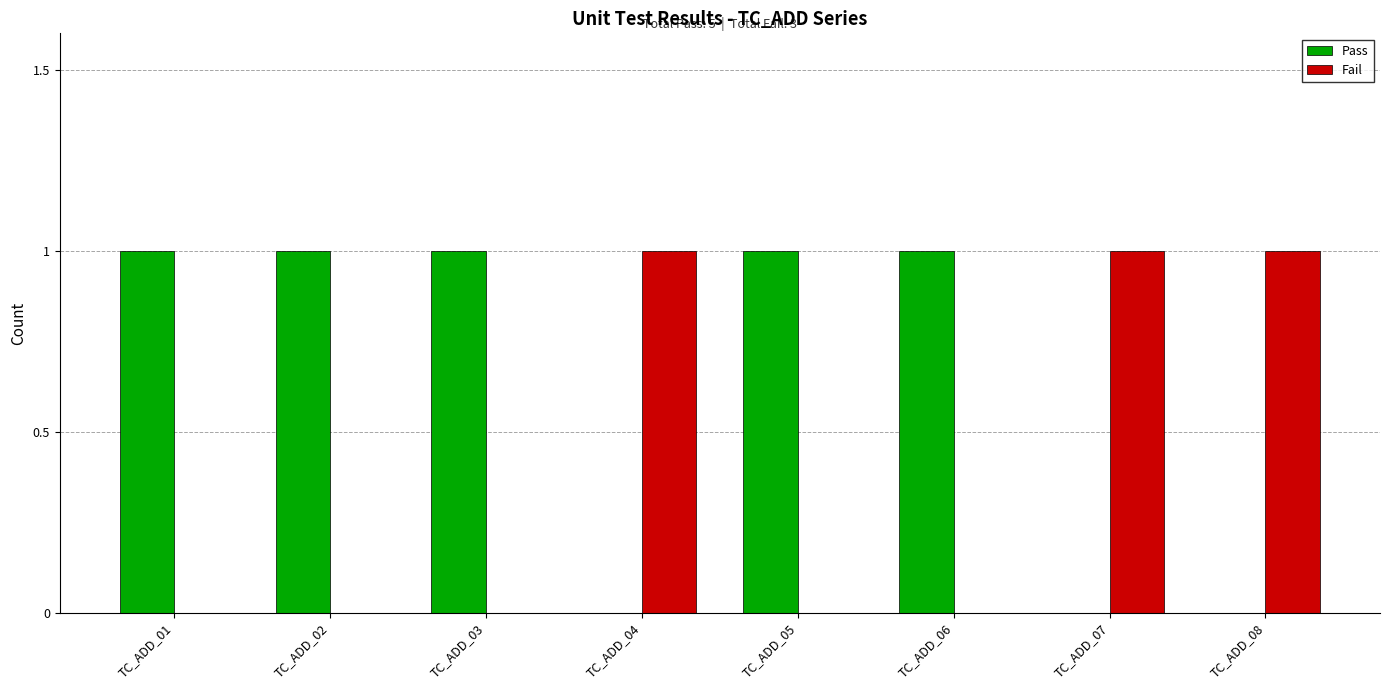

Which series has the largest total across all categories?

Pass